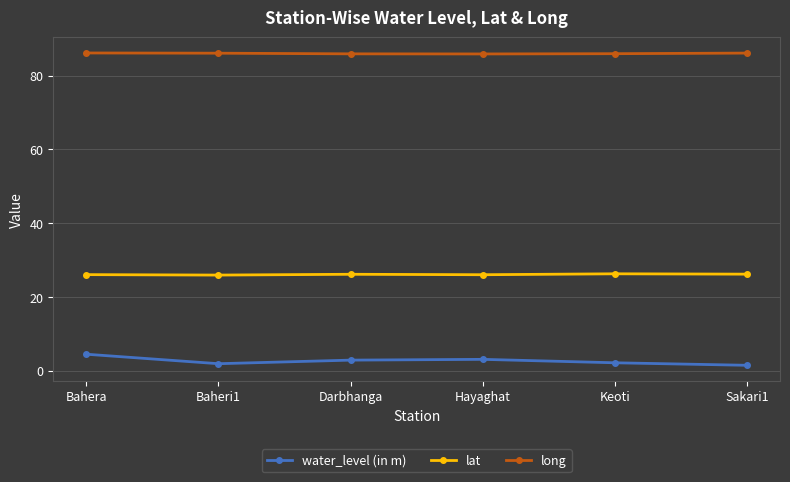

Is this an area chart (filled region under the line)?

No